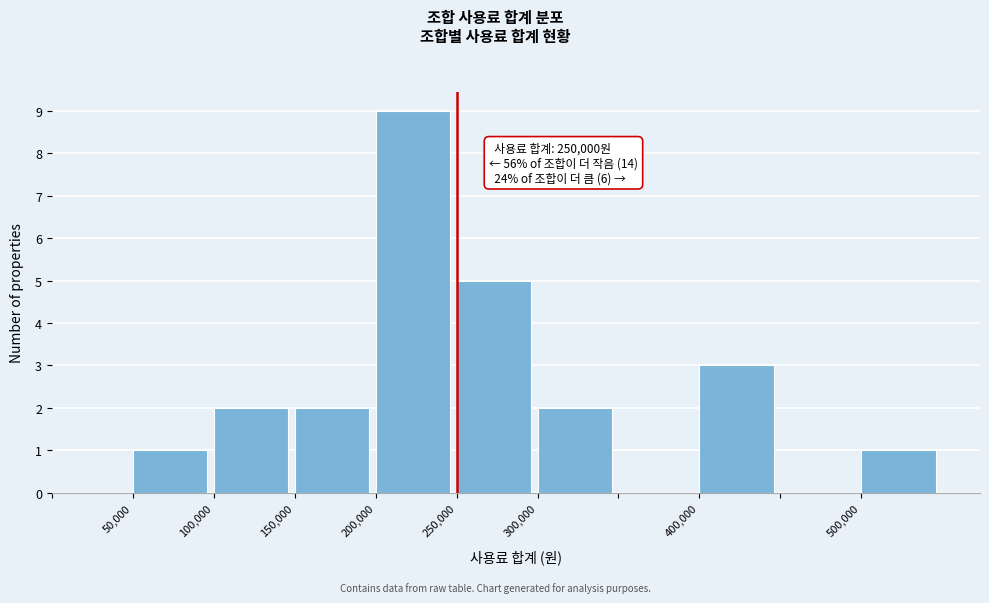

Which range on the x-axis has the tallest bar?

200000 to 250000